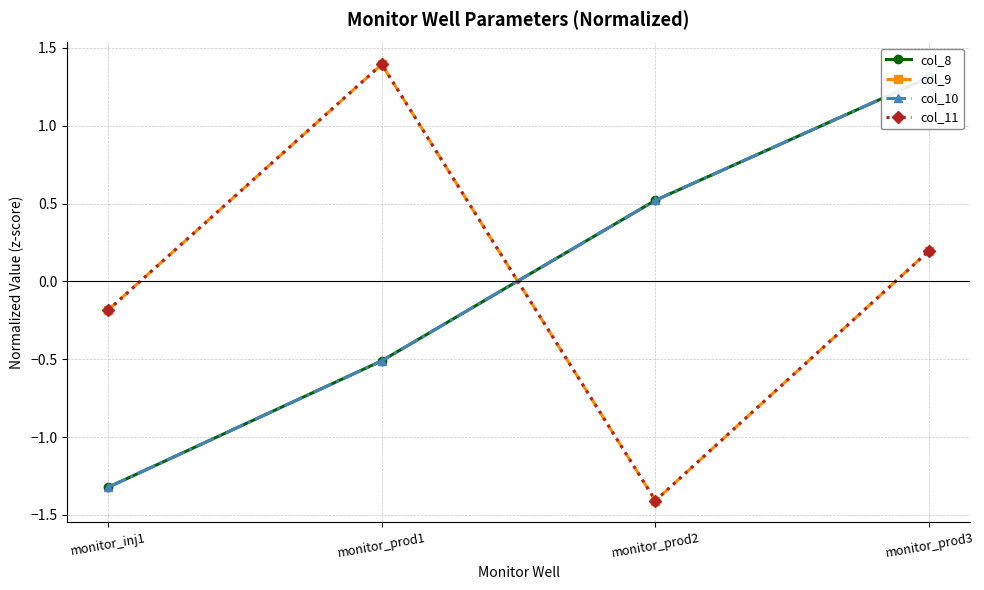

What is the maximum value shown in the chart?

1.4